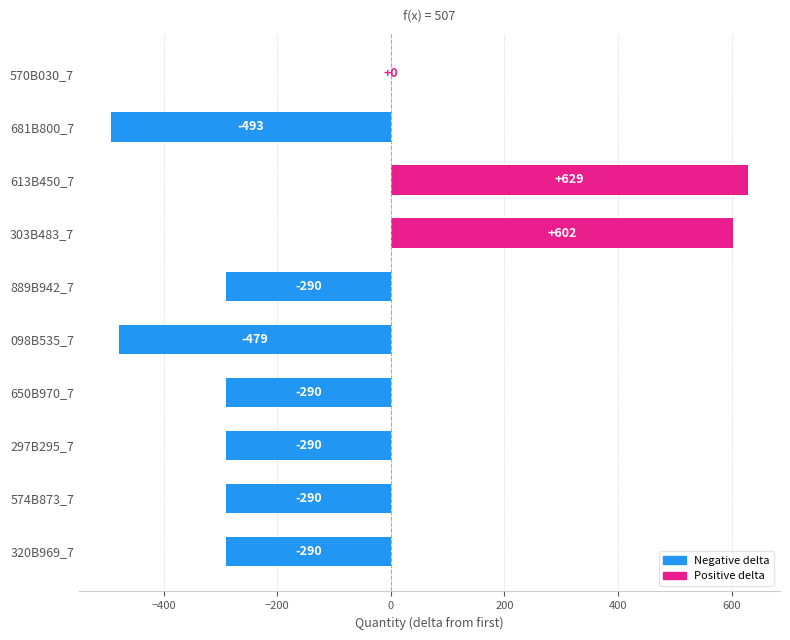

Reading top to bottom, extract all data points from this chart.

570B030_7=0	681B800_7=-493	613B450_7=629	303B483_7=602	889B942_7=-290	098B535_7=-479	650B970_7=-290	297B295_7=-290	574B873_7=-290	320B969_7=-290